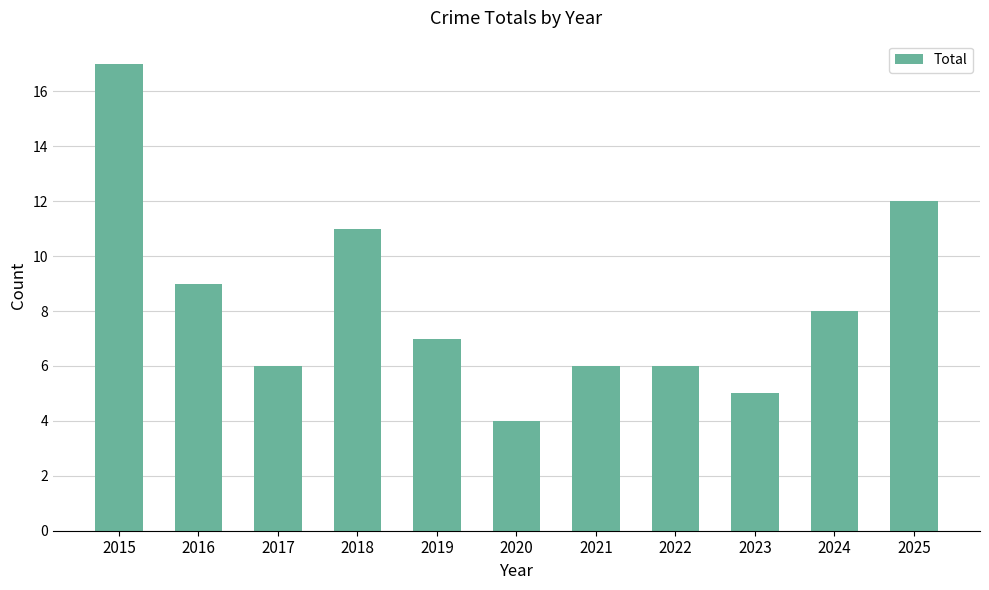

How many values are below 7?

5